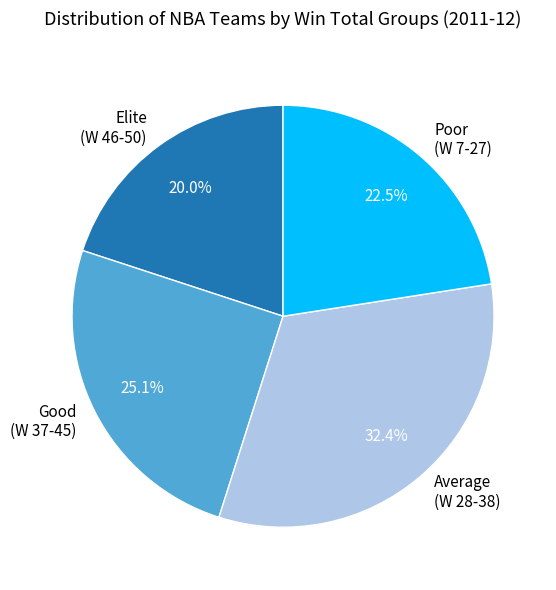

Which slice is the smallest?

Elite (W 46-50)